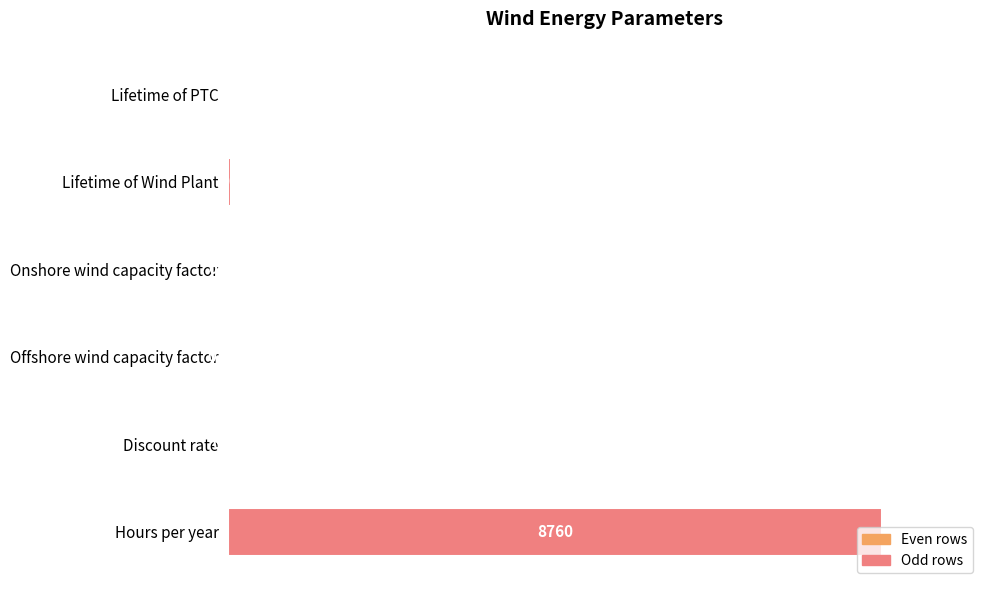

Are the bars horizontal?

Yes